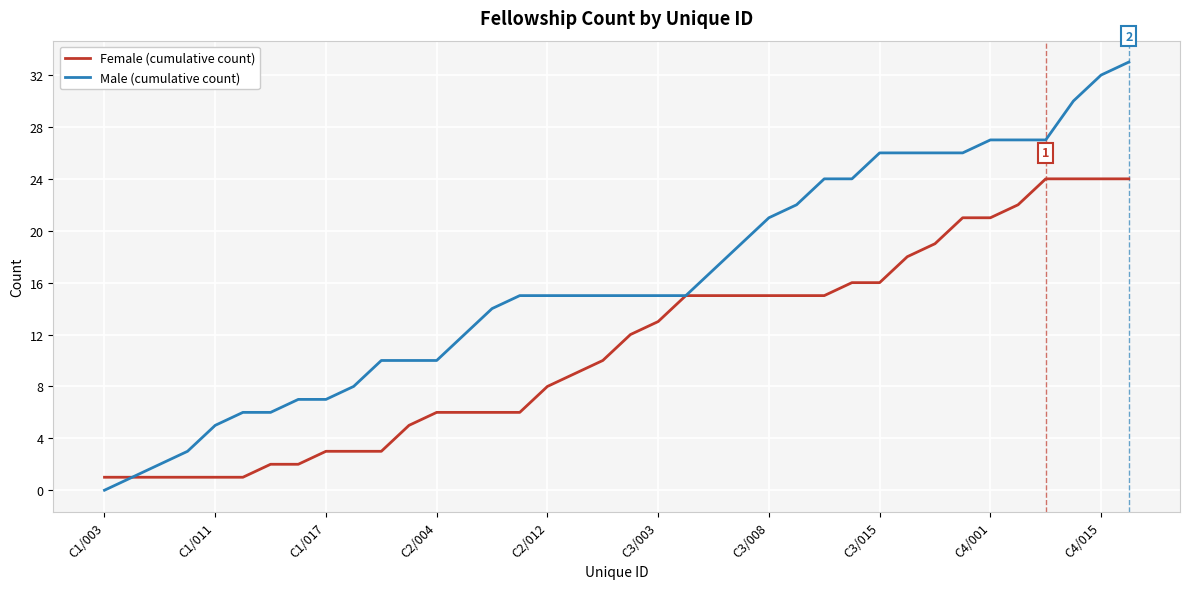

Does the chart have visible grid lines?

Yes